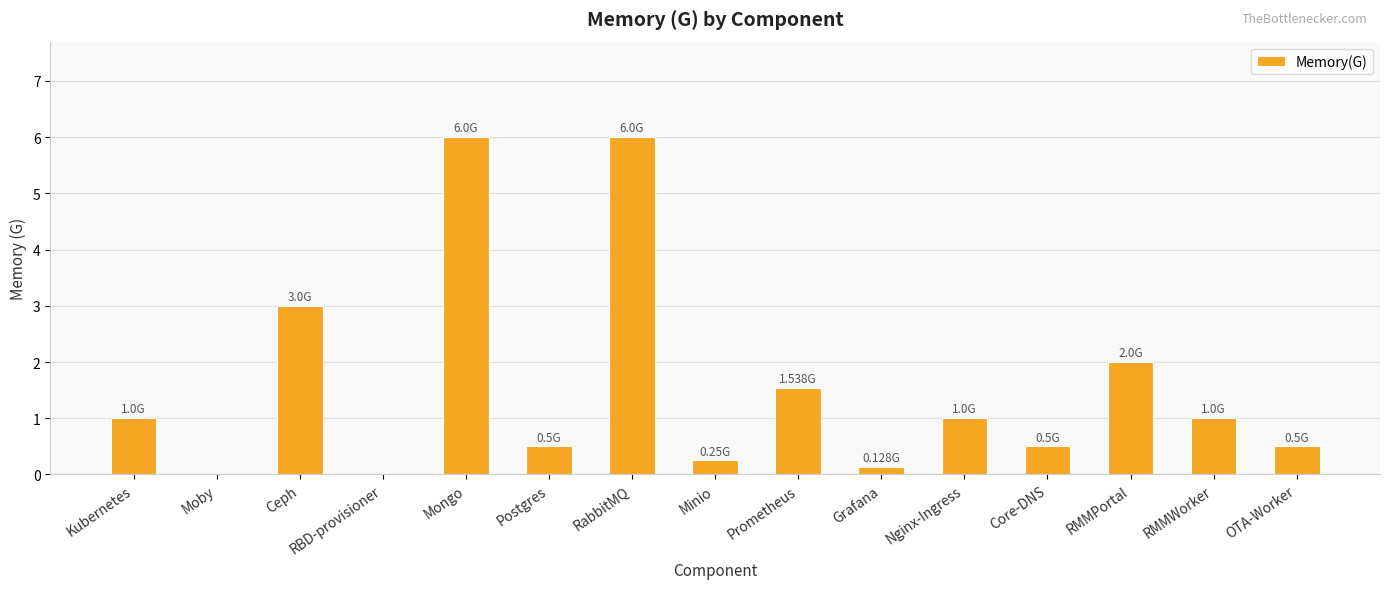

What is the sum of all values?

23.4